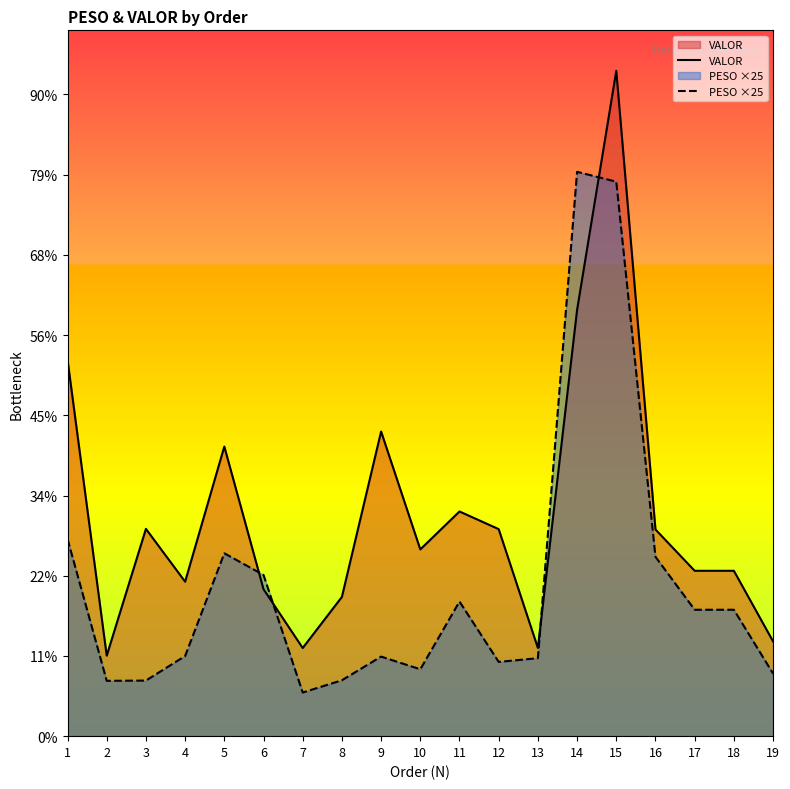

Where does the PESO ×25 series first go above 249?

1